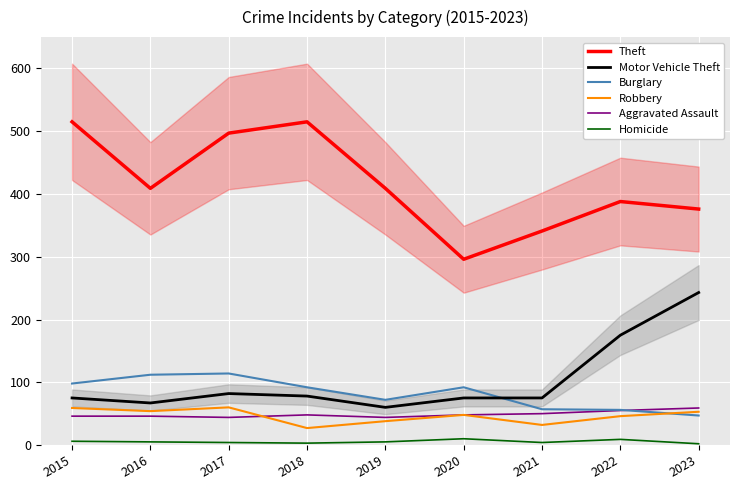

How many series are shown in this chart?

6